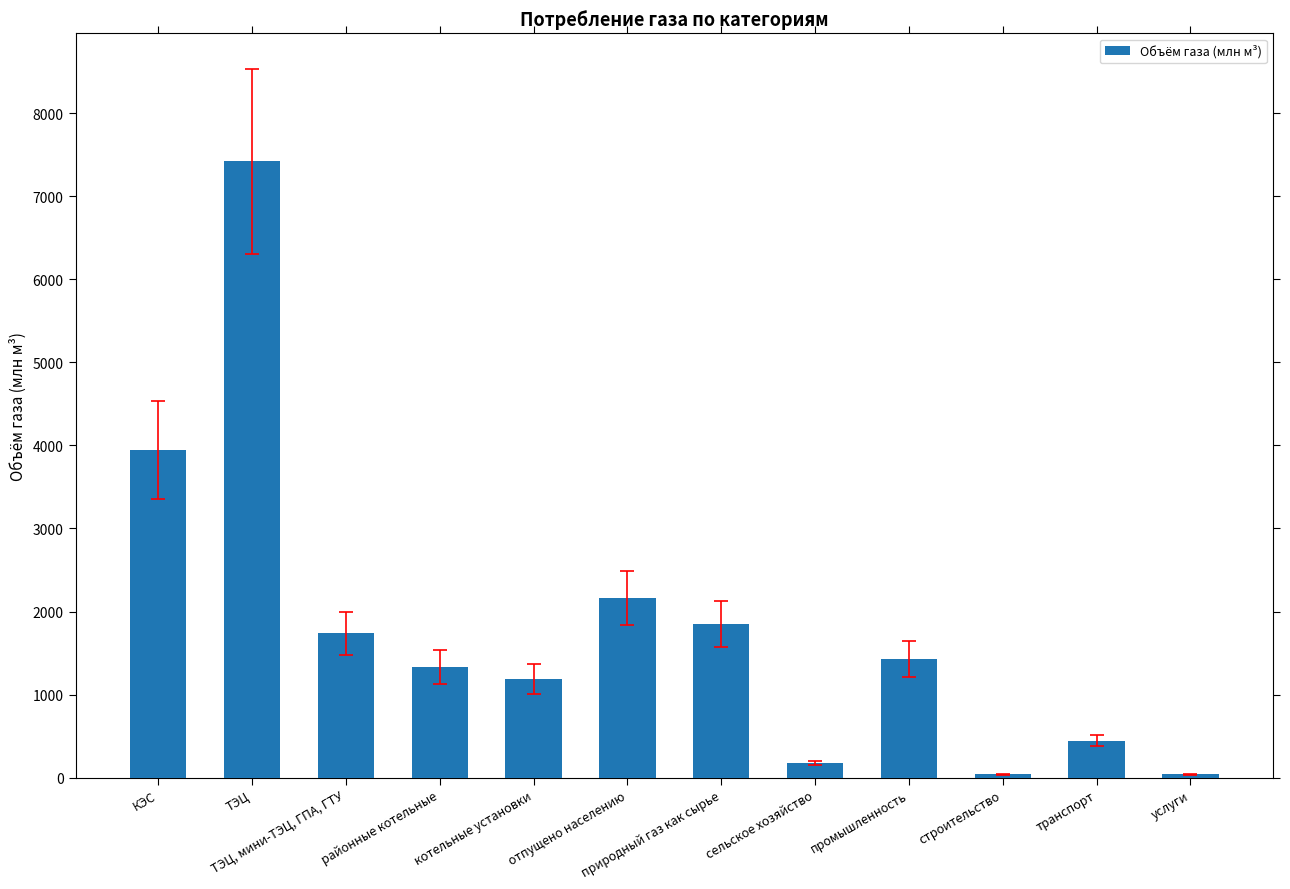

What is the smallest value displayed?

39.0